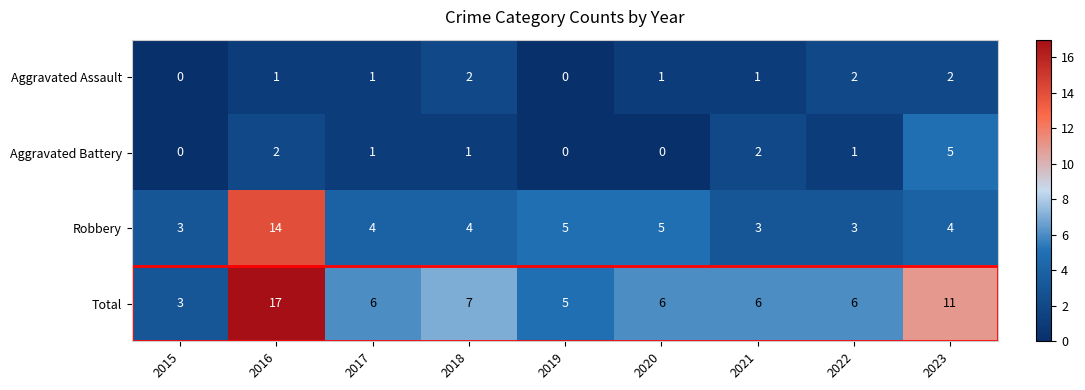

Rank the series at 2022 from lowest to highest value.

Aggravated Battery, Aggravated Assault, Robbery, Total